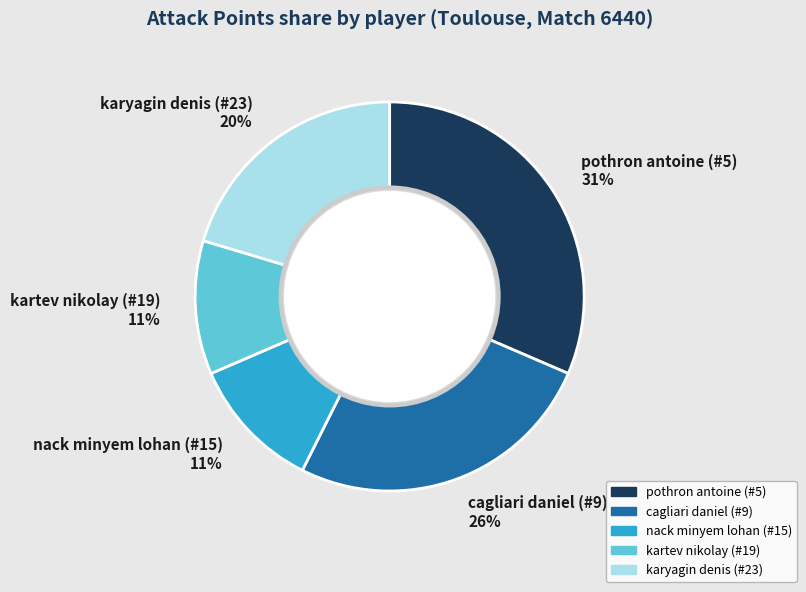

What percentage is the cagliari daniel (#9) slice, to the nearest percent?

26%